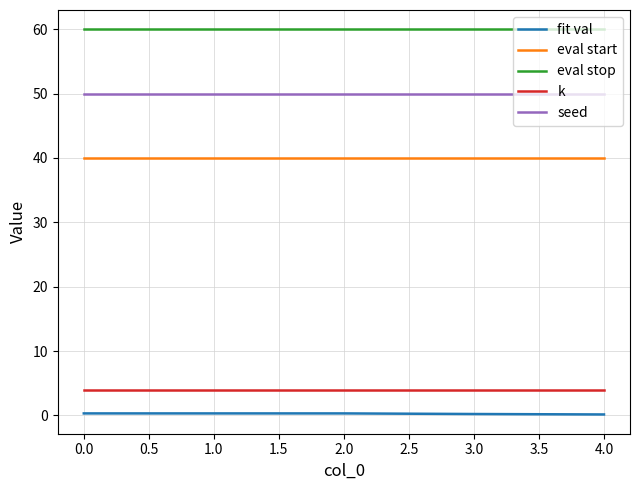

What is the maximum value shown in the chart?

60.0